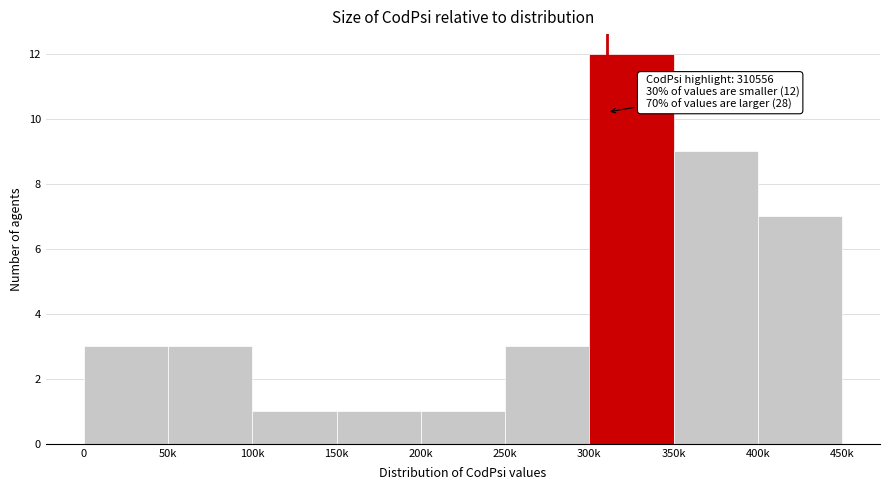

Reading right to left, transcribe all the data shown in this chart.

7	9	12	3	1	1	1	3	3